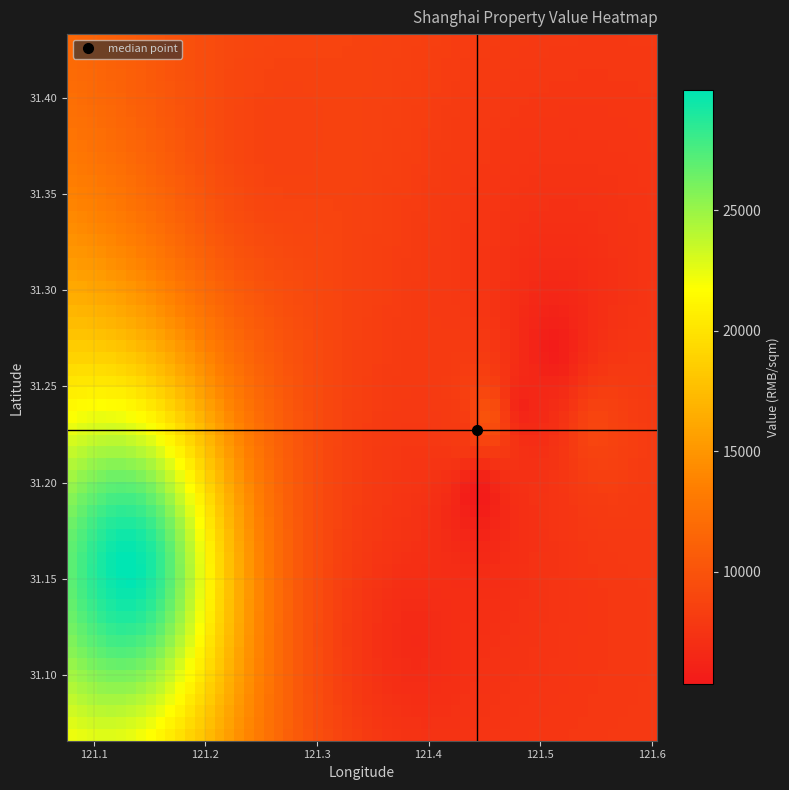

Which label corresponds to the largest value in the chart?

value